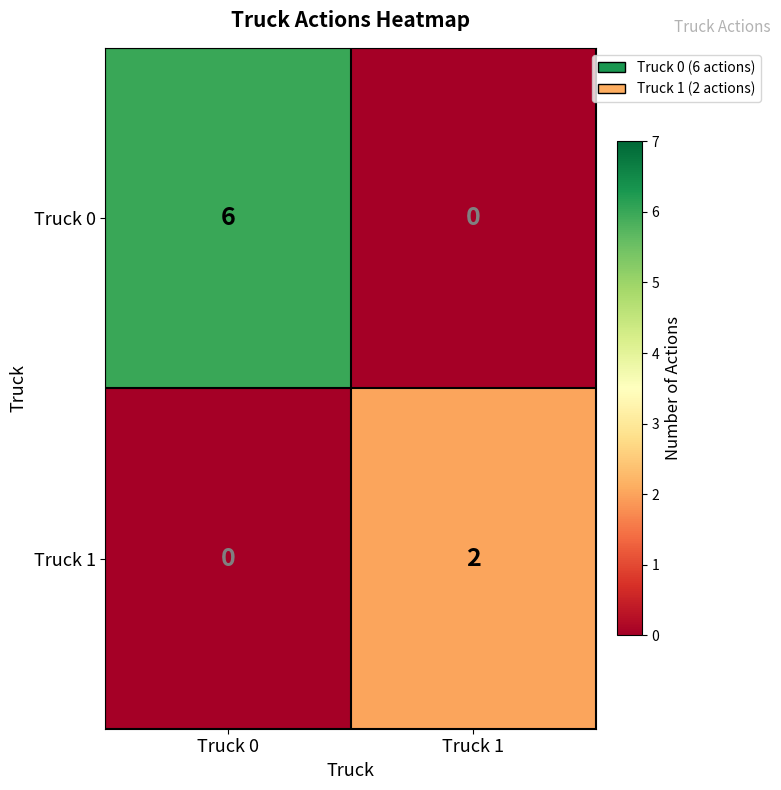

How many categories are shown in the chart?

2